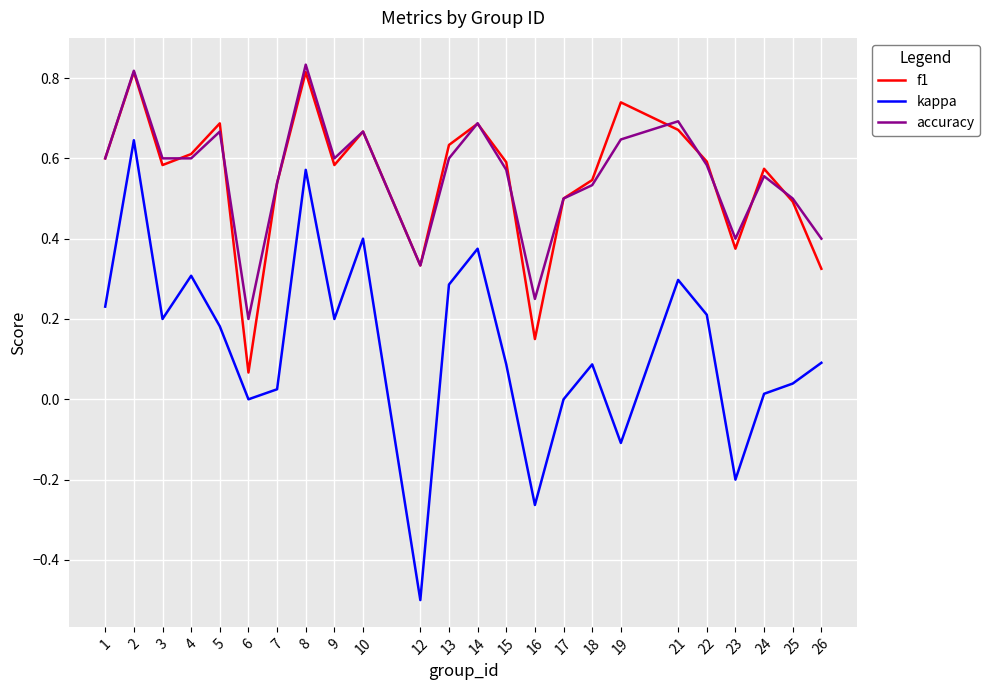

What is the total value across all series at 8?

2.2